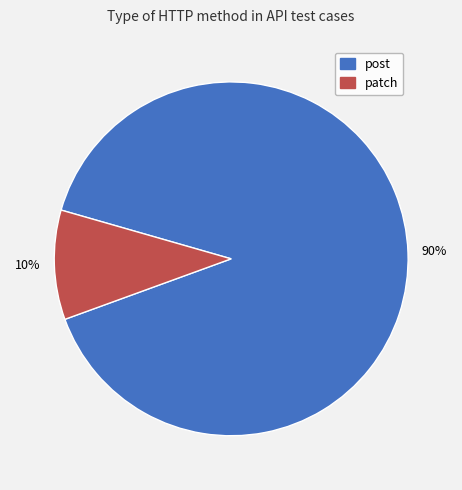

Which slice is the largest?

post